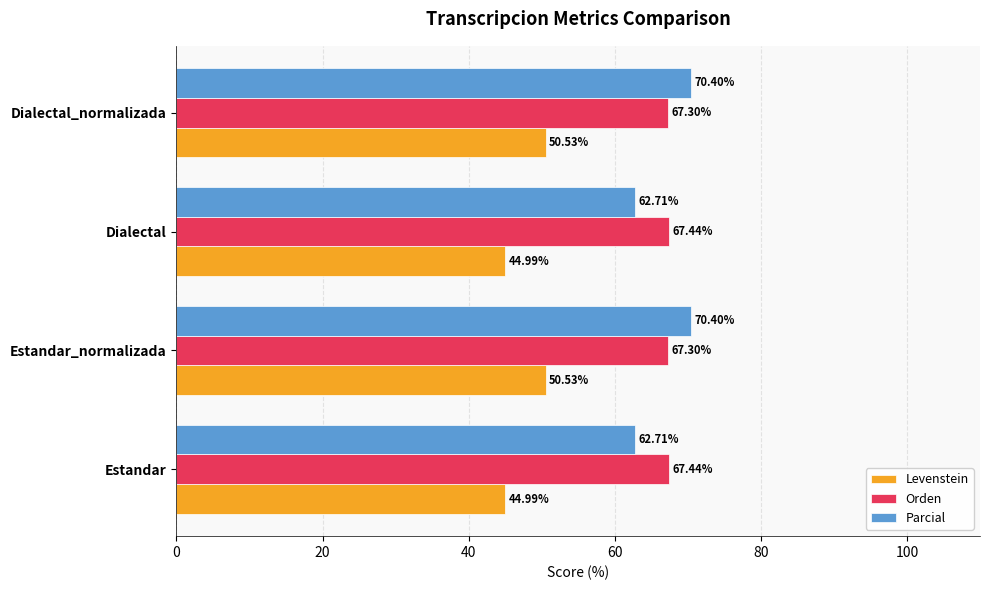

Which series has the largest range (max minus min)?

Parcial